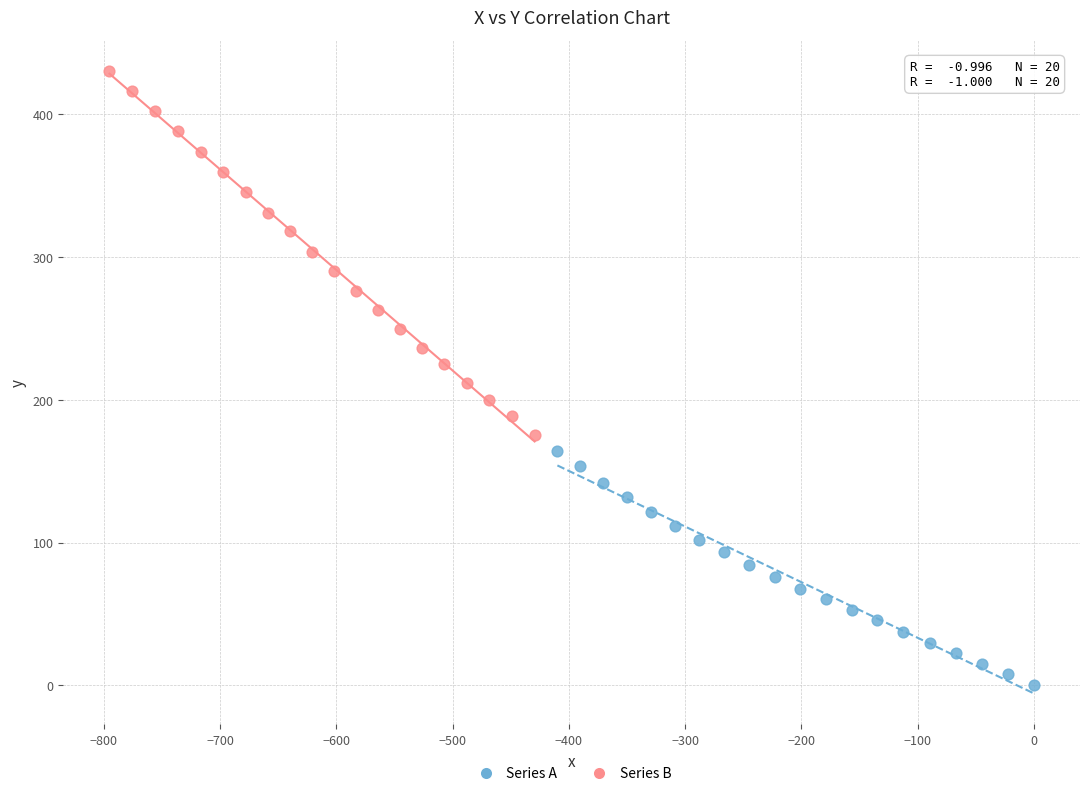

Which series has the widest spread of Y values?

Series B